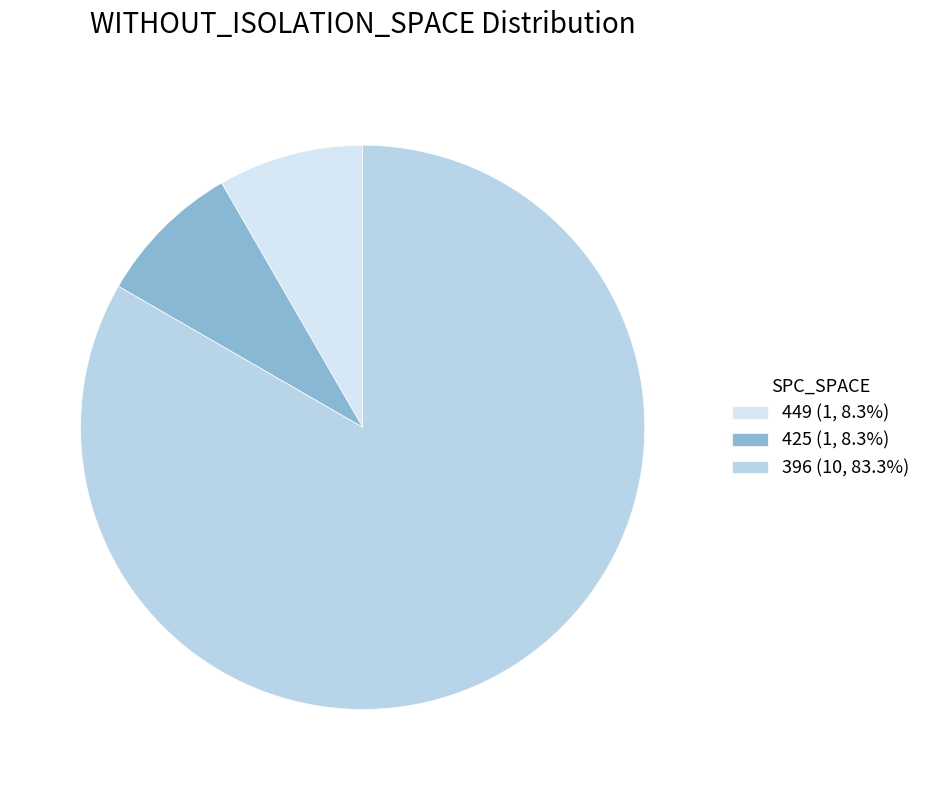

How many segments does this pie chart have?

3